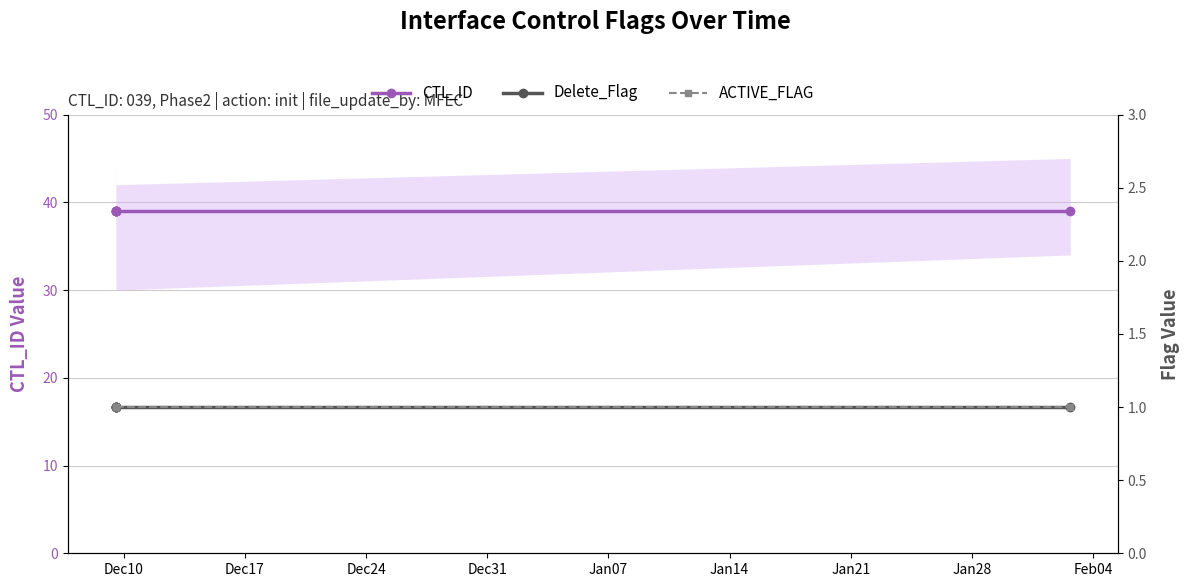

How many lines are shown in the chart?

3